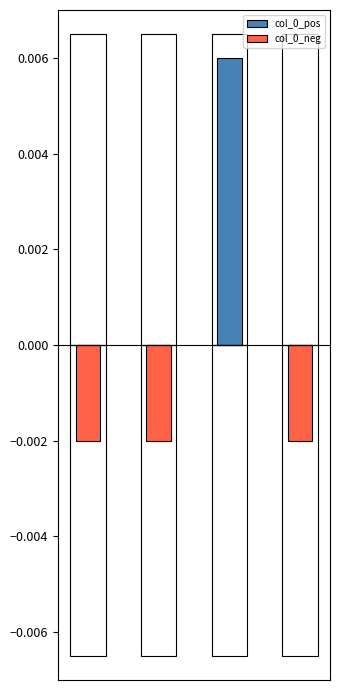

The col_0_pos series shows 0.0 at 2. True or false?

True